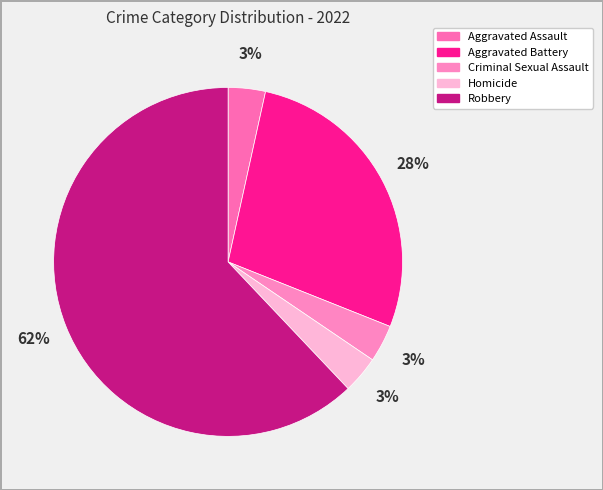

The Homicide slice represents 11% of the pie. True or false?

False